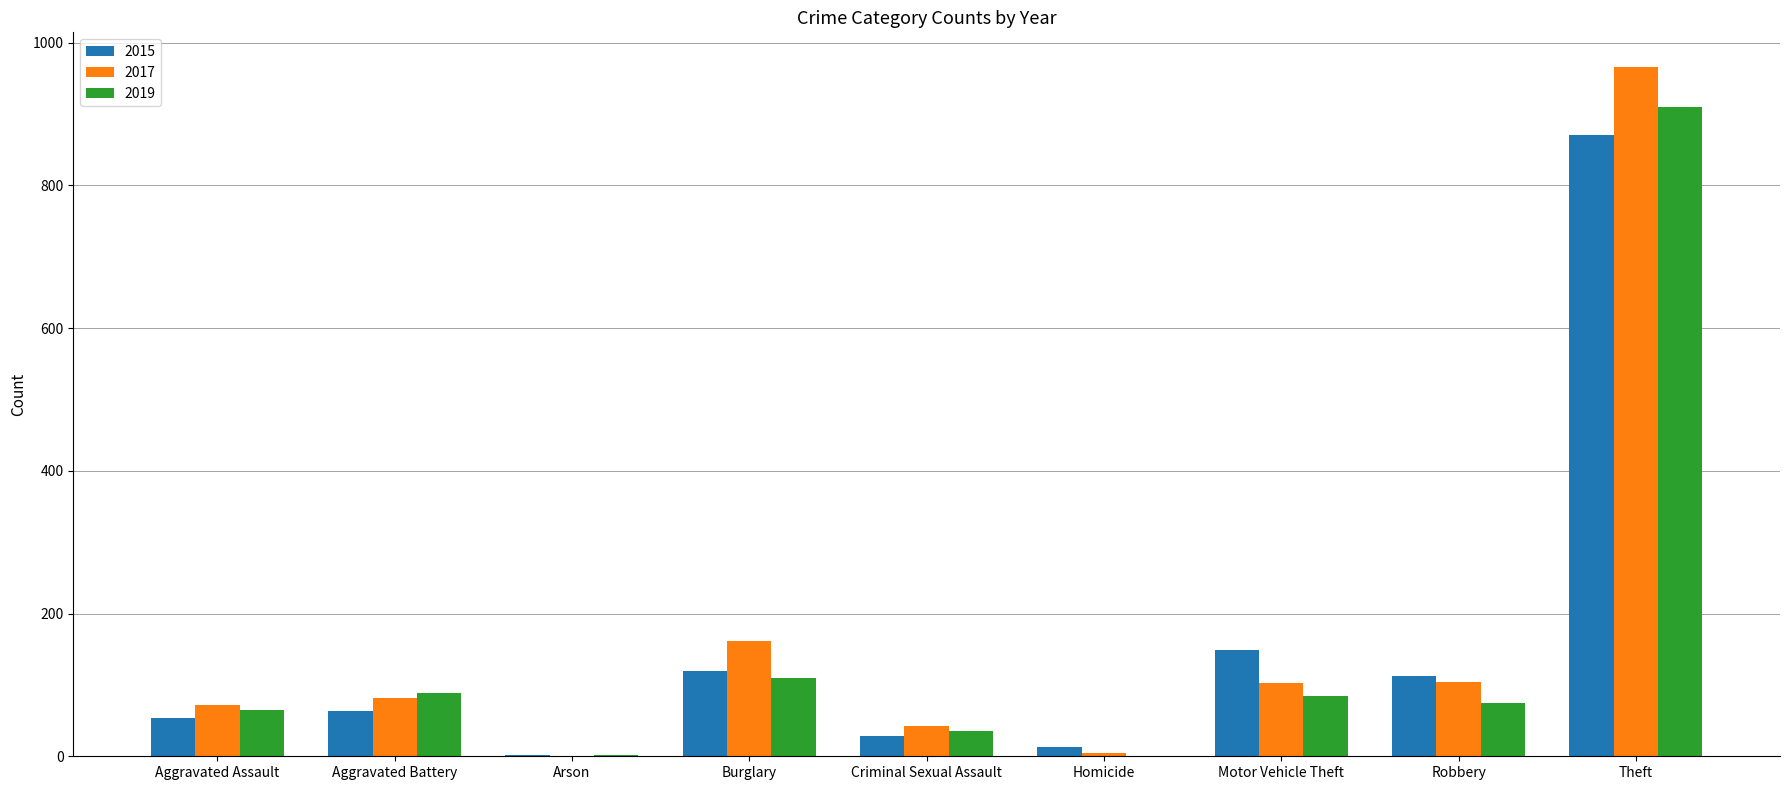

True or false: 2019 has a value of 25 at Robbery.

False